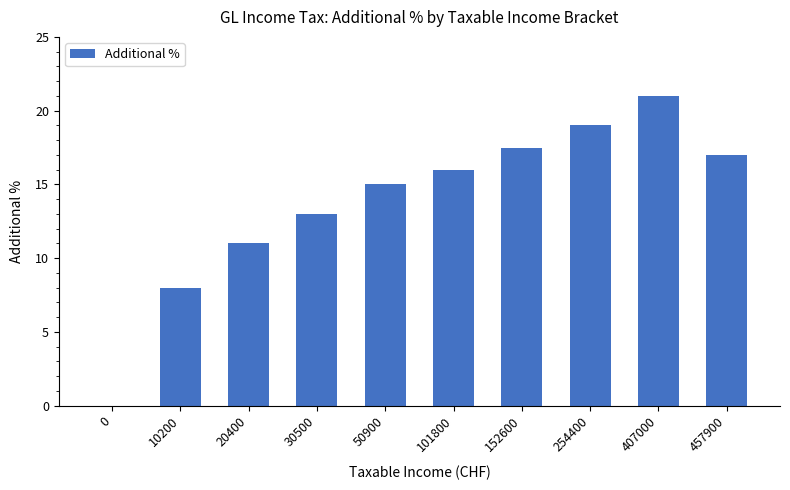

What is the difference between the values at 10200 and 30500?

5.0